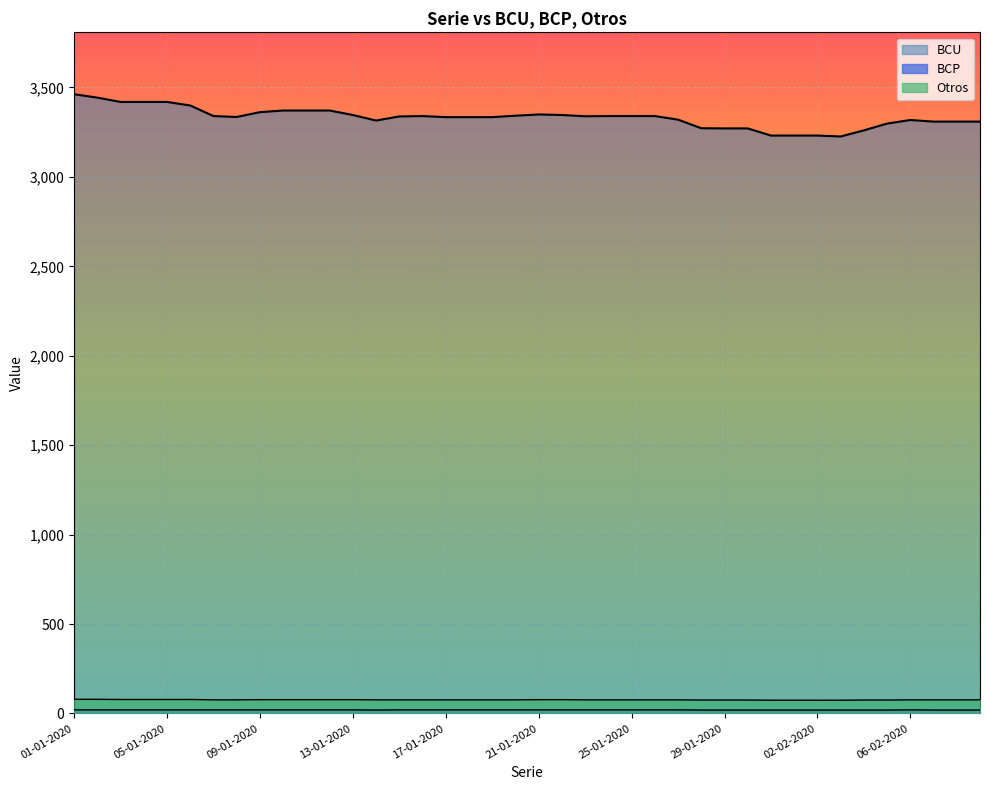

Which series has the largest total across all categories?

BCU